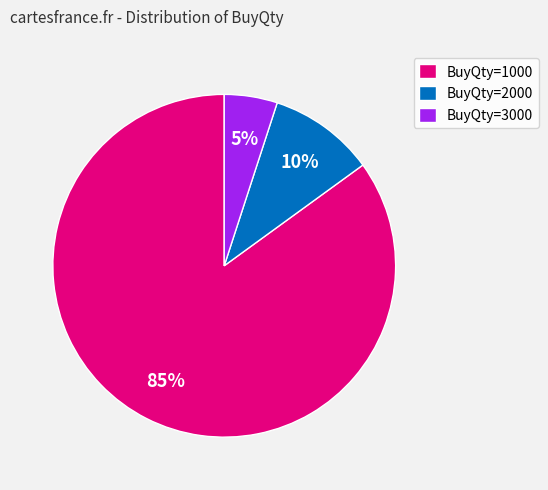

What percentage is the BuyQty=2000 slice, to the nearest percent?

10%